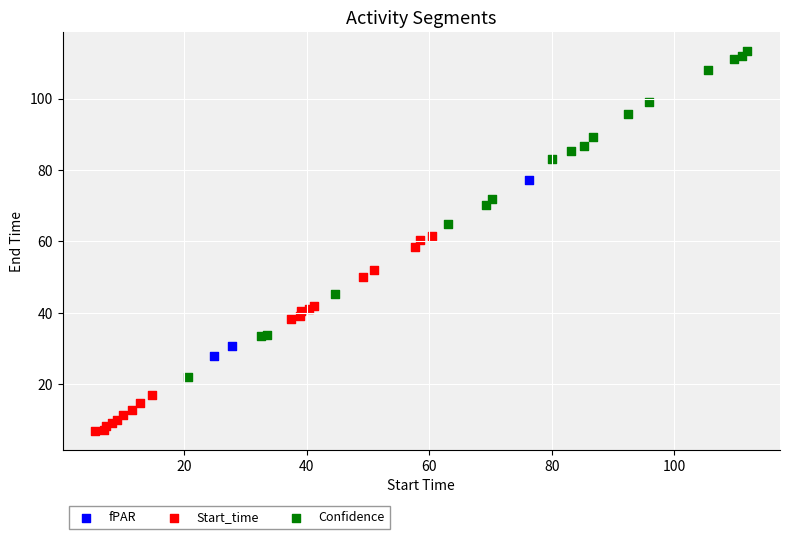

Which series contains the highest Y value?

Confidence